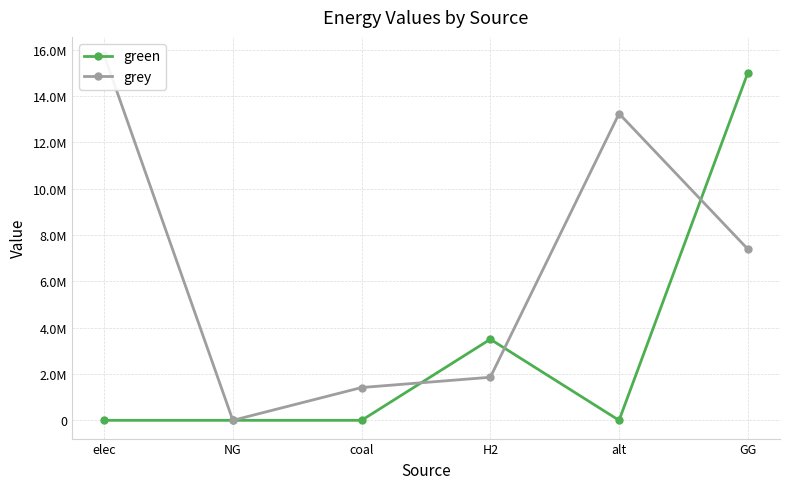

Reading right to left, extract all data points from this chart.

green: 15000000.0	0.0	3500000.0	0.0	0.0	0.0
grey: 7390055.1	13238578.4	1858983.3	1415458.4	0.0	15761672.6